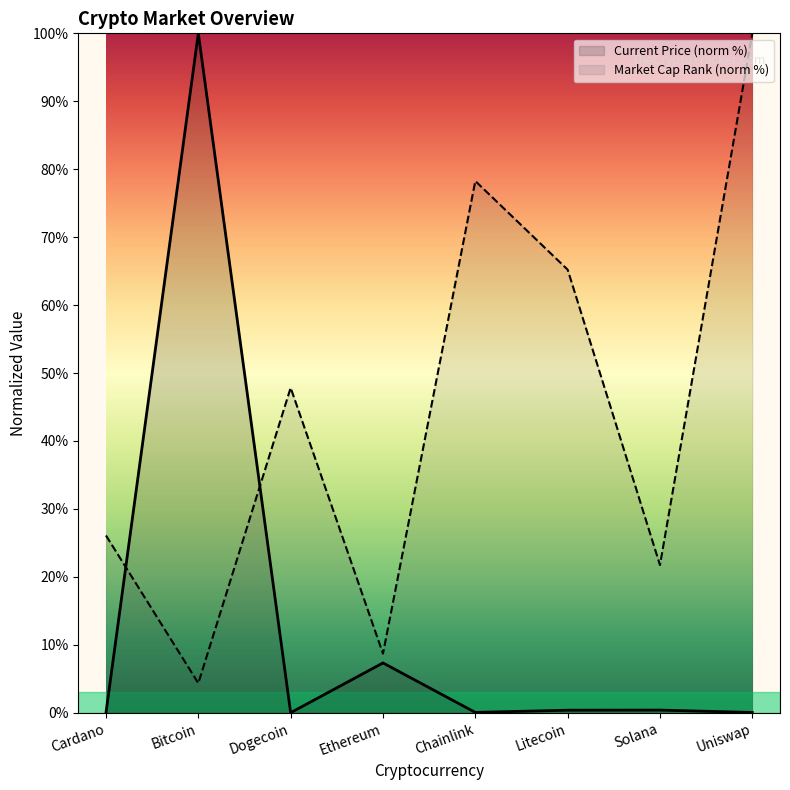

Where do current_price and market_cap_rank first cross each other?

Cardano and Bitcoin